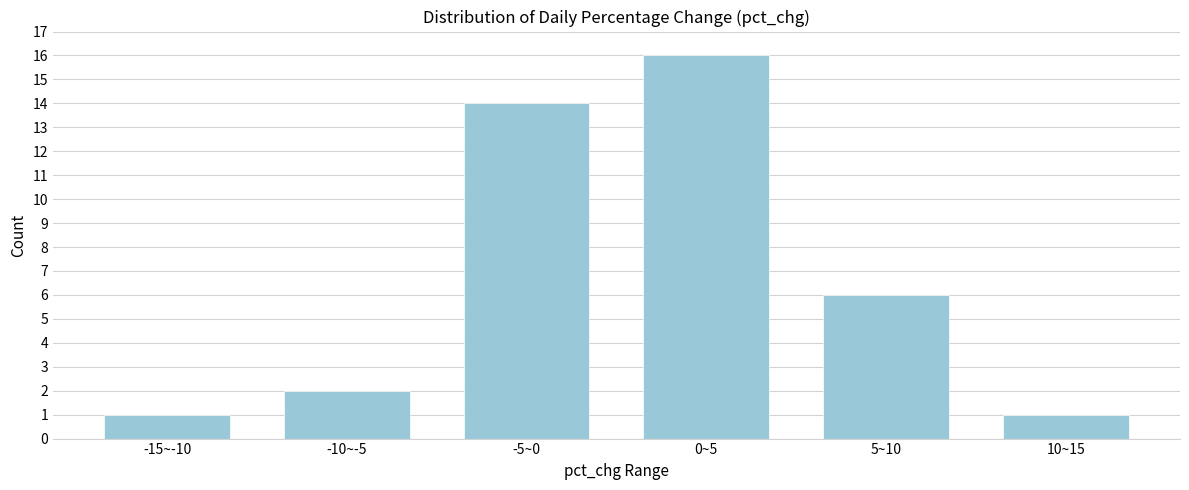

Reading left to right, list all the values displayed in this chart.

-15~-10=1	-10~-5=2	-5~0=14	0~5=16	5~10=6	10~15=1